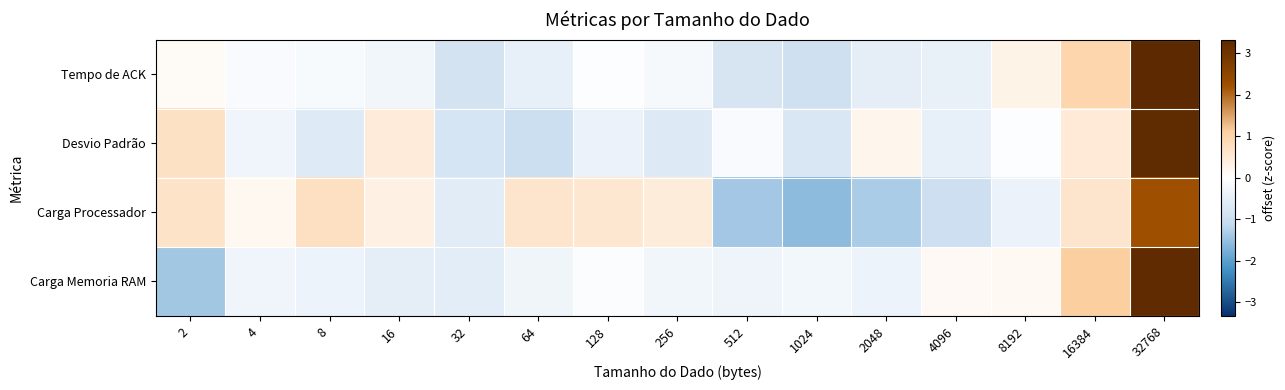

What is the total value across all series at 4096?

-1.7